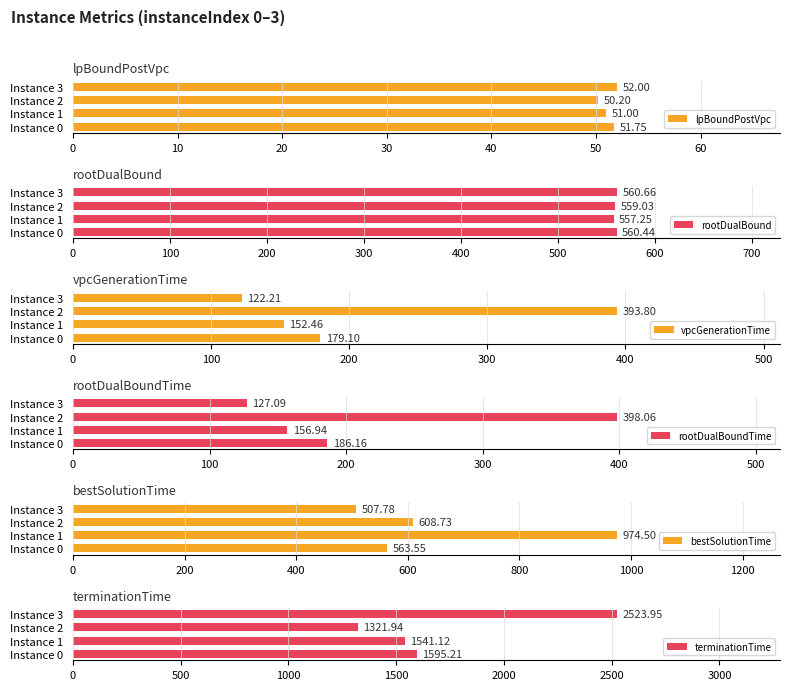

What is the minimum value shown in the chart?

50.2